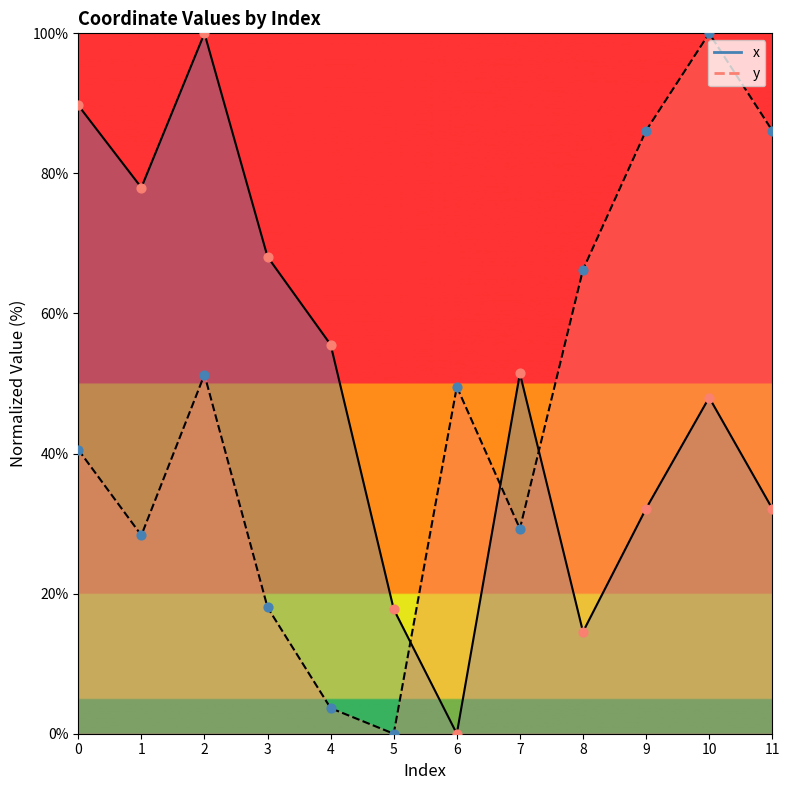

At which category is the sum across all series the highest?

2